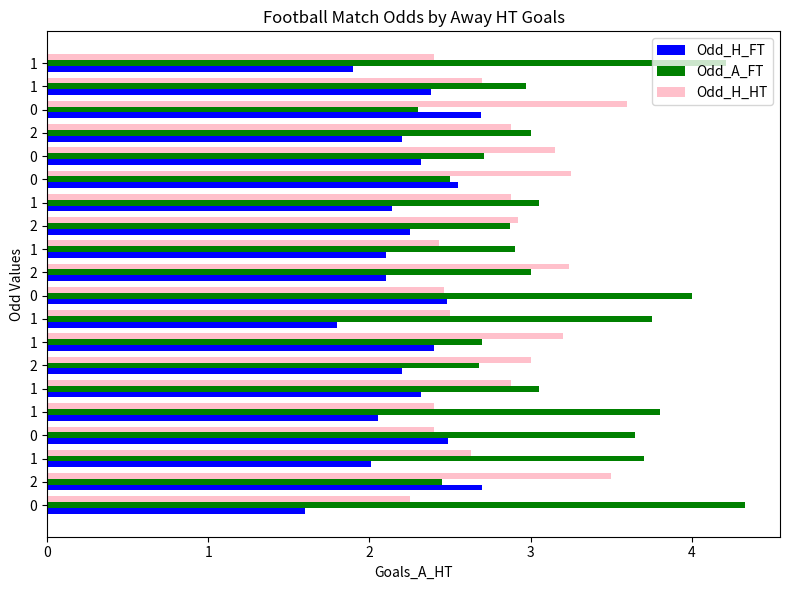

Which series has the largest total across all categories?

Odd_A_FT